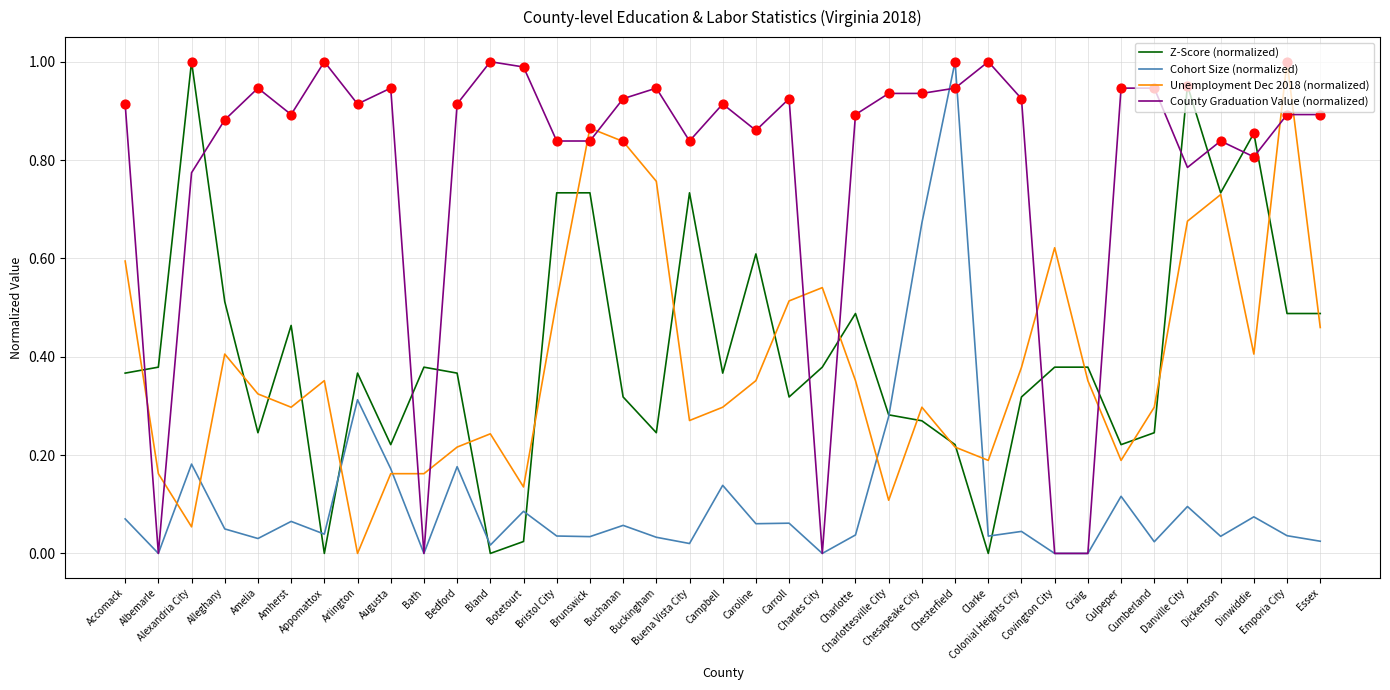

Which series has the largest total across all categories?

County Graduation Value (normalized)